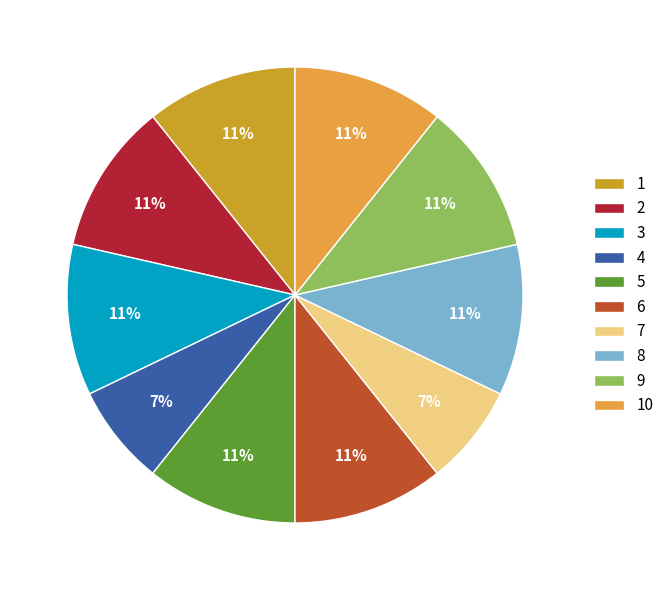

Rank the categories by value from lowest to highest.

4, 7, 1, 2, 3, 5, 6, 8, 9, 10